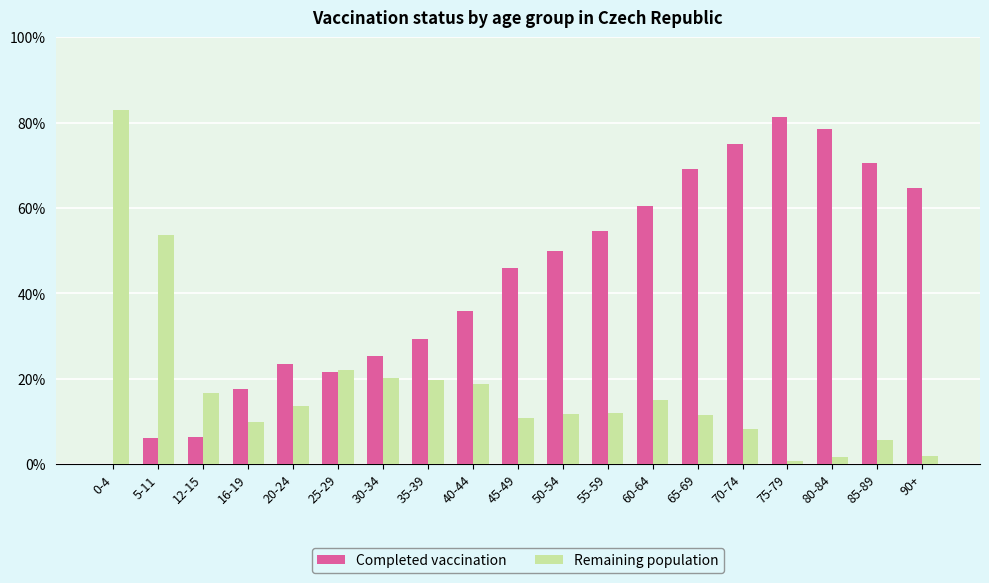

Are the bars grouped side by side (vs. stacked)?

Yes